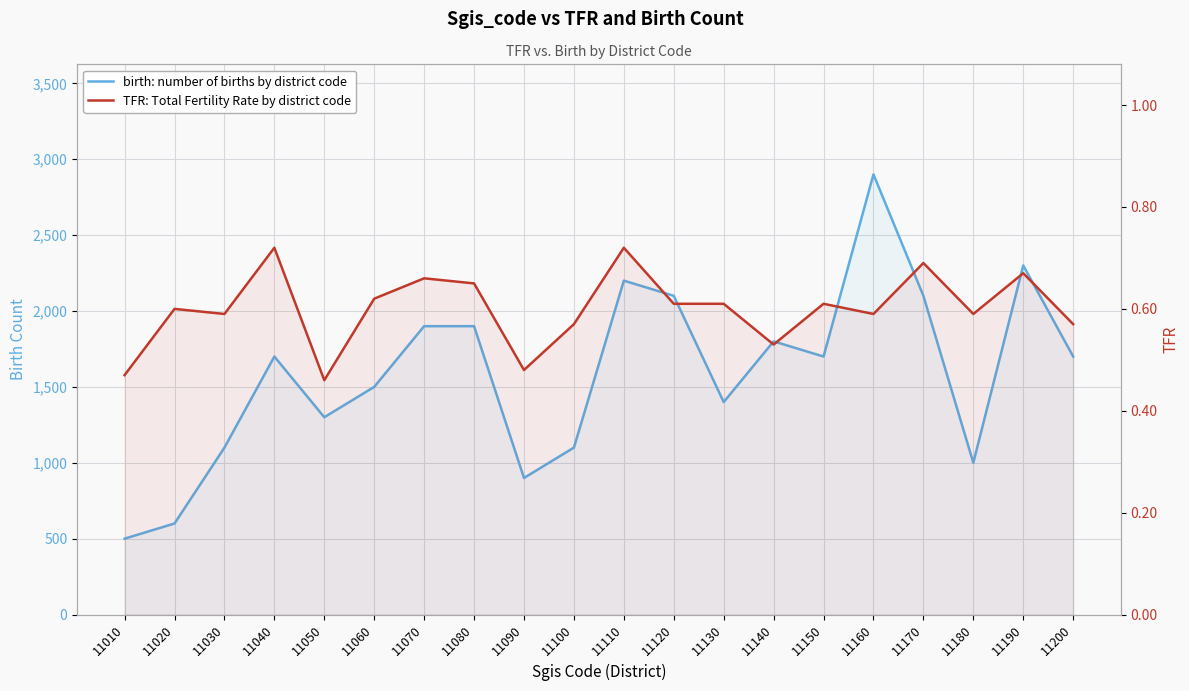

True or false: TFR: Total Fertility Rate by district code has more than 0 points higher than both neighbors.

True